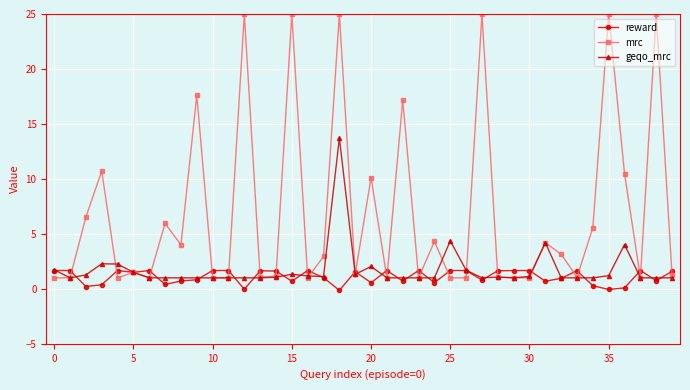

Which series has the widest spread of values?

mrc